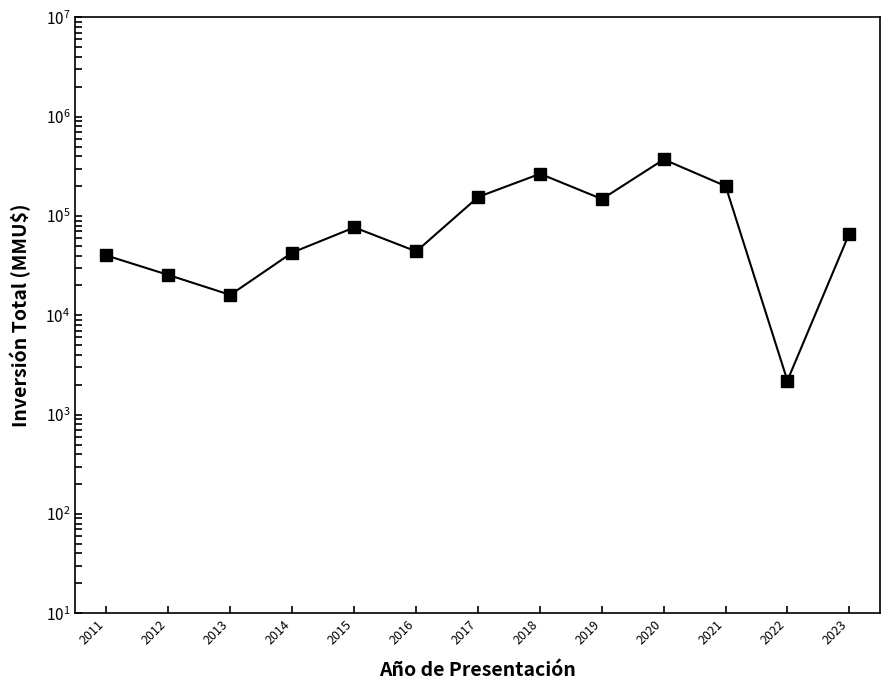

At which category does the data reach its first local valley?

2013